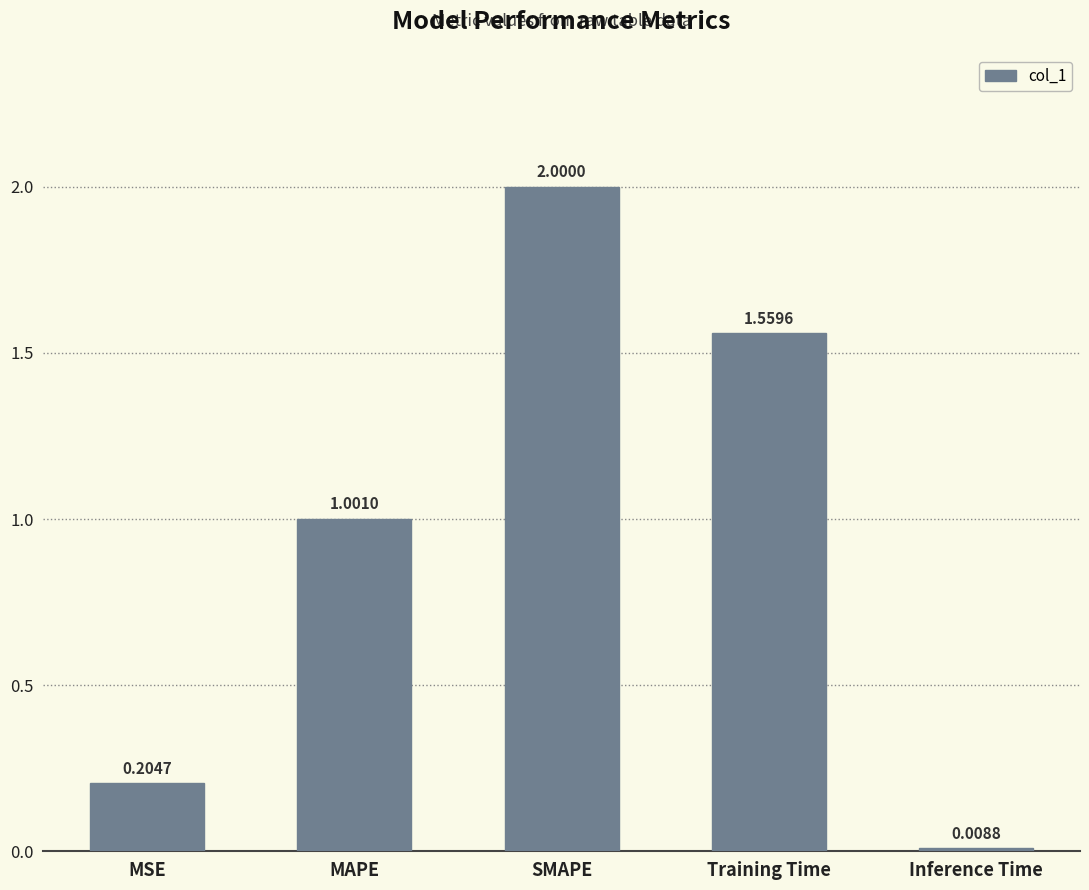

List the labels in order of value, largest first.

SMAPE, Training Time, MAPE, MSE, Inference Time